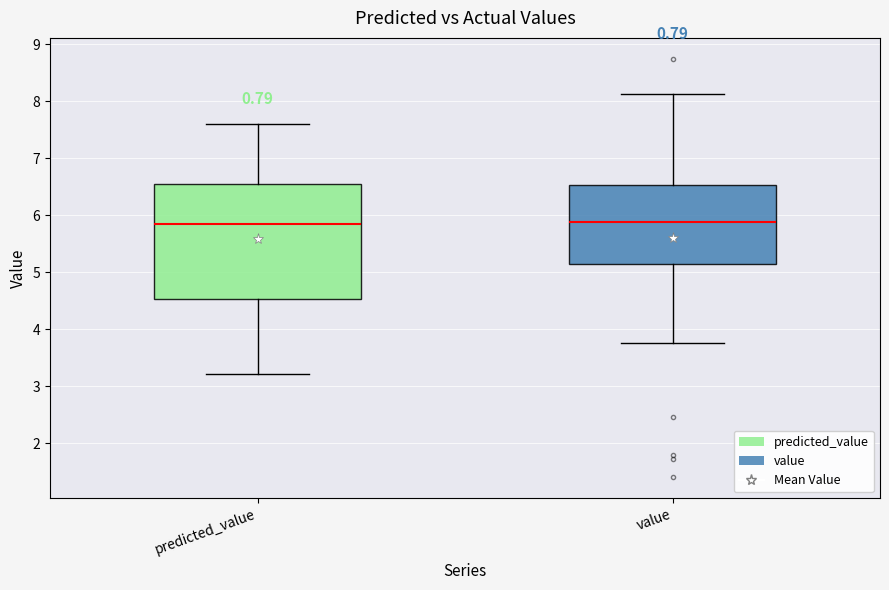

Comparing the boxes themselves (not the whiskers), which one is the tallest?

predicted_value